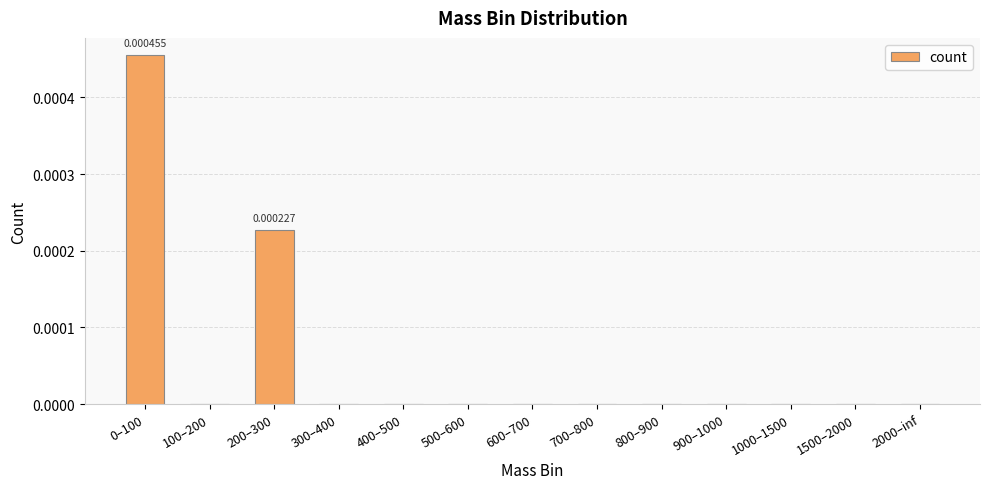

Between 500–600 and 200–300, which is larger?

200–300